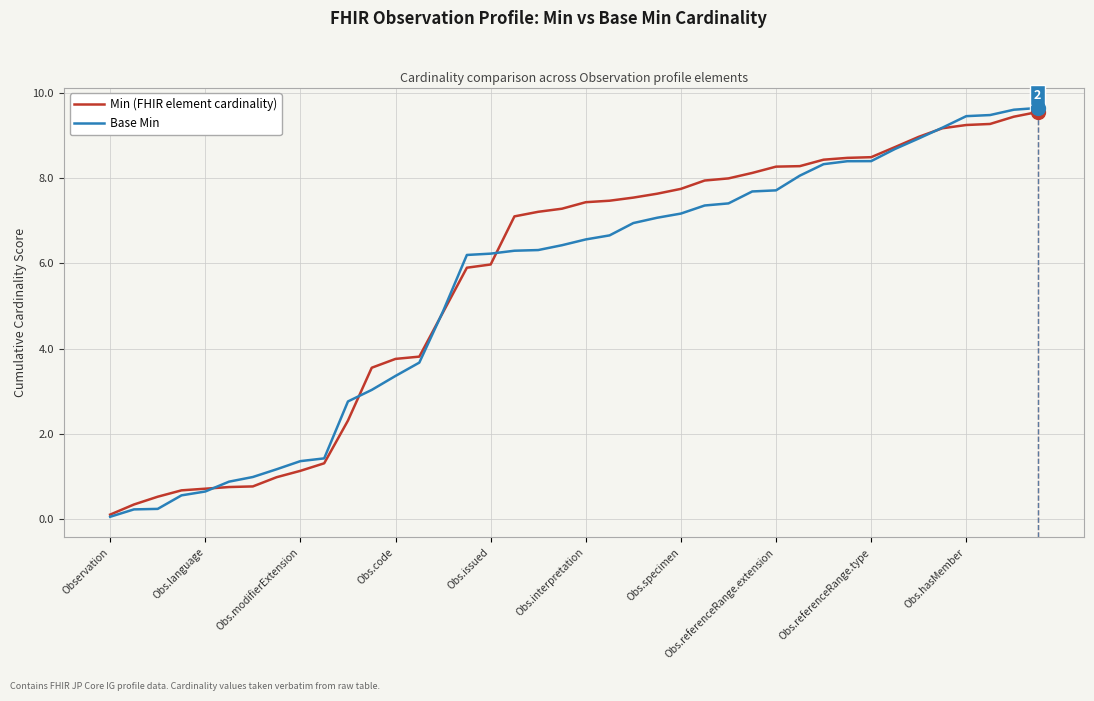

What is the maximum value for Base Min?

9.7